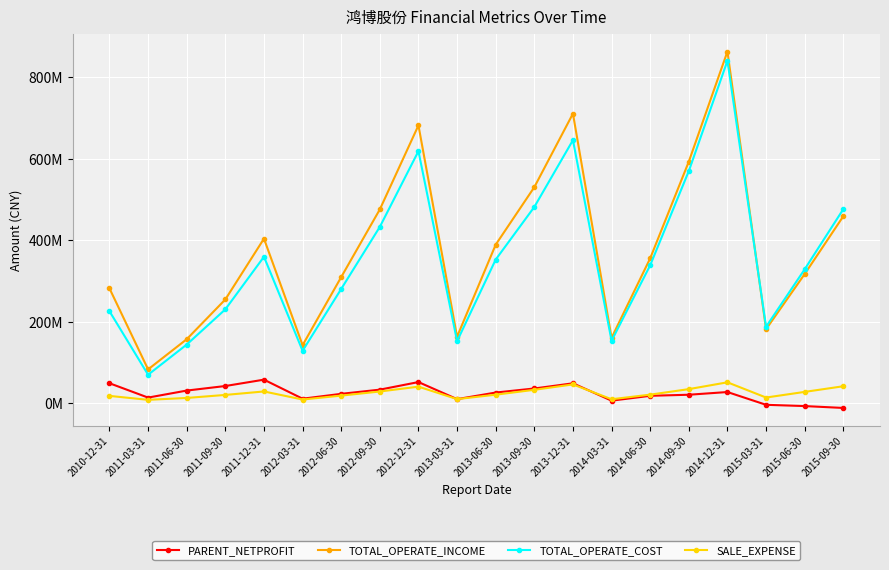

What are all the series names shown in the legend?

PARENT_NETPROFIT, TOTAL_OPERATE_INCOME, TOTAL_OPERATE_COST, SALE_EXPENSE